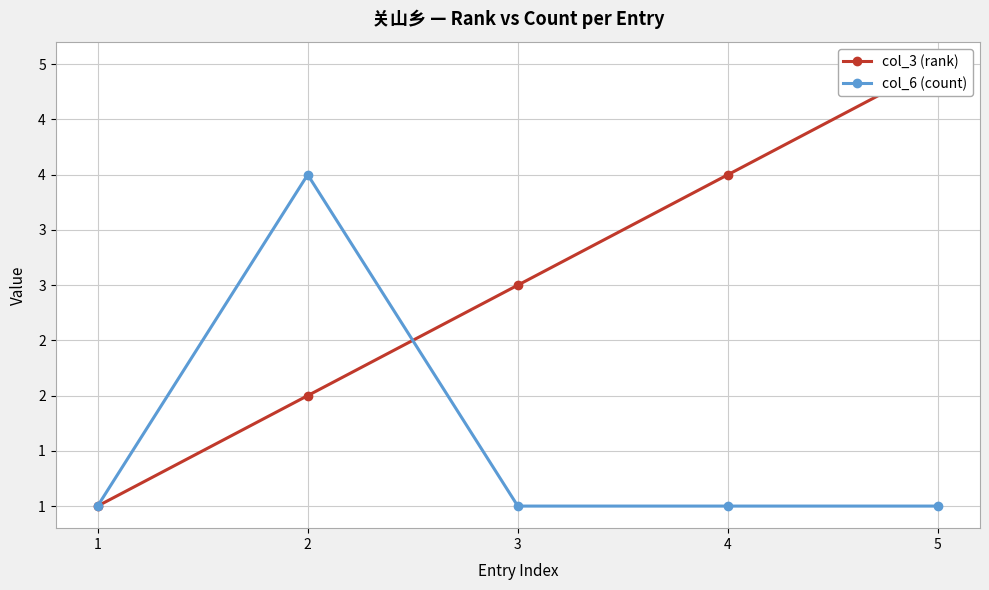

Reading left to right, what are all the values shown in this chart?

col_3 (rank): 1	2	3	4	5
col_6 (count): 1	4	1	1	1